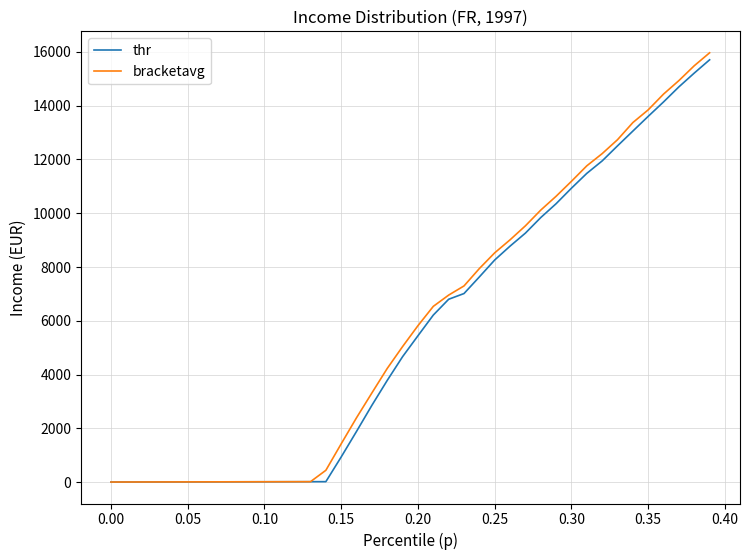

Which series has the widest spread of values?

bracketavg